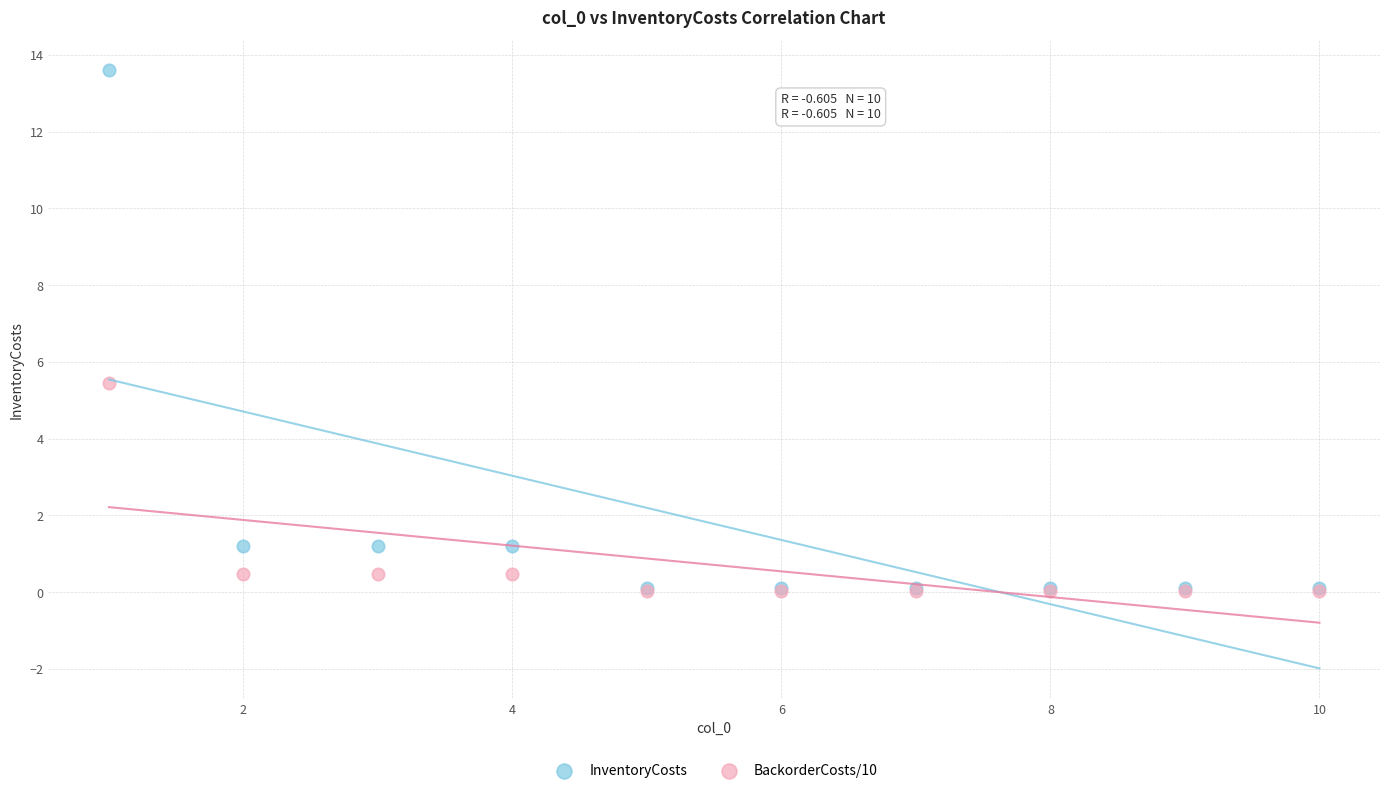

What are all the series names shown in the legend?

InventoryCosts, BackorderCosts/10